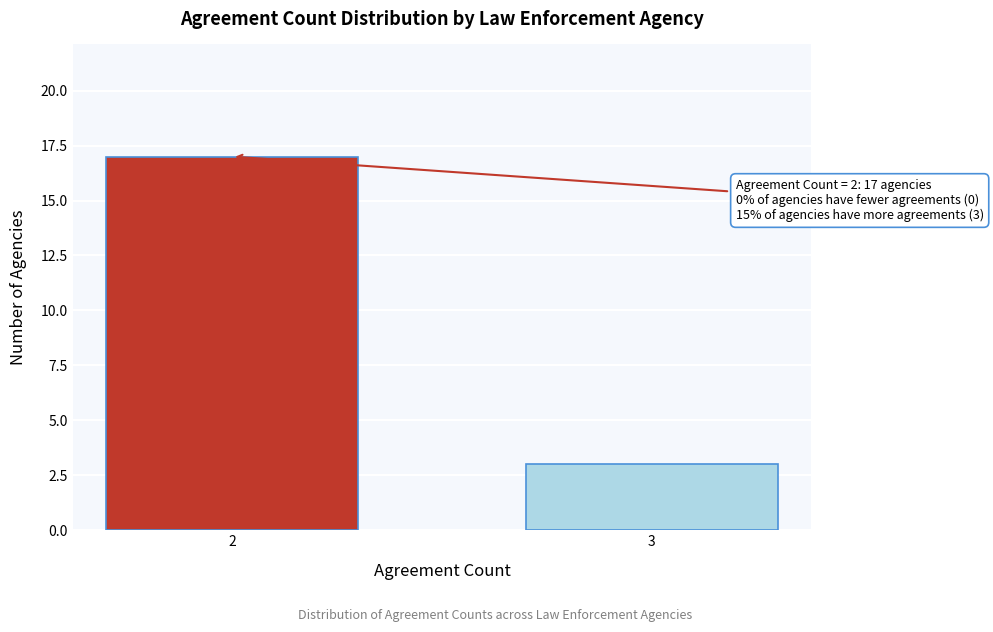

Reading left to right, extract all data points from this chart.

2=17	3=3